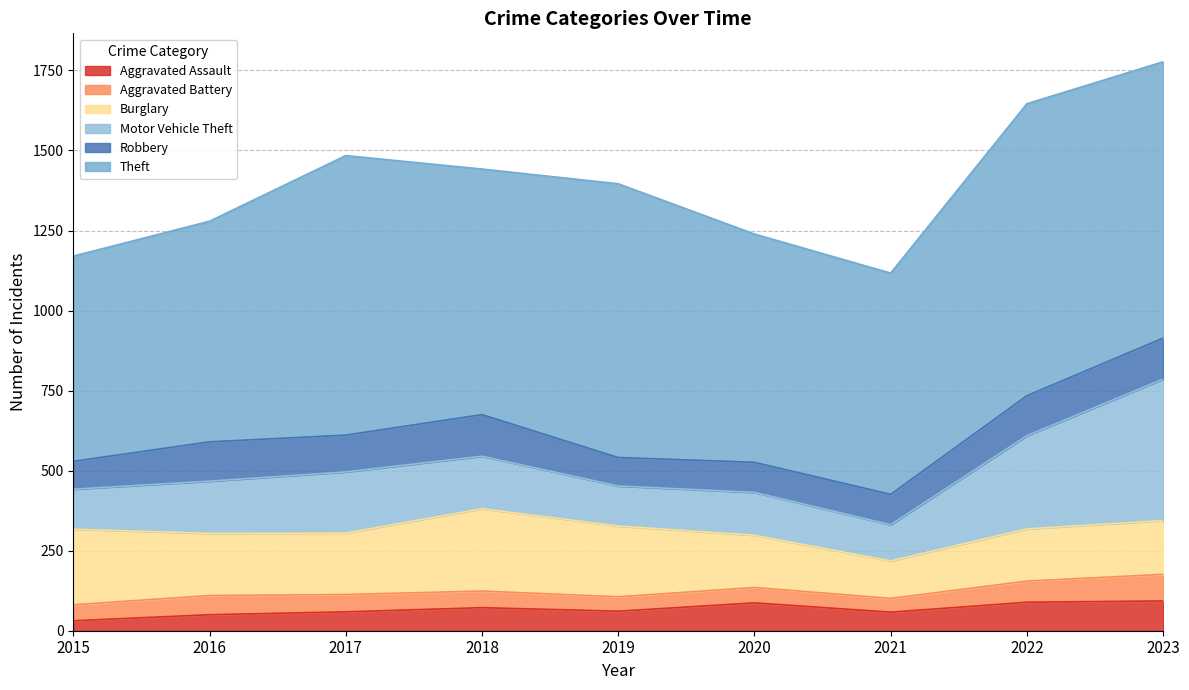

List the labels in order of Motor Vehicle Theft value, largest first.

2023, 2022, 2017, 2018, 2016, 2020, 2015, 2019, 2021